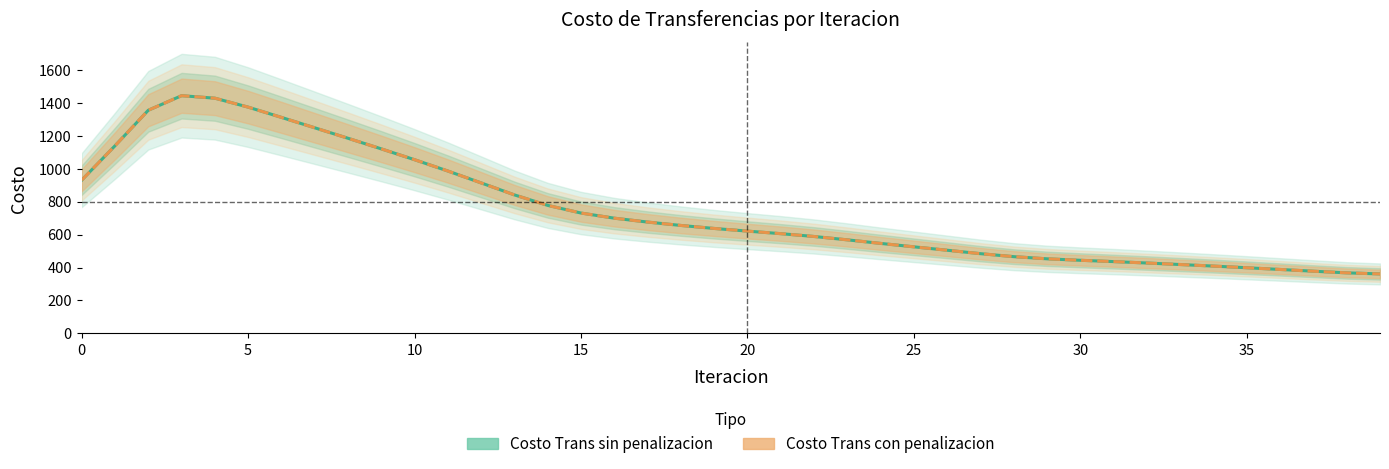

What is the total value across all series at 22?

1176.8